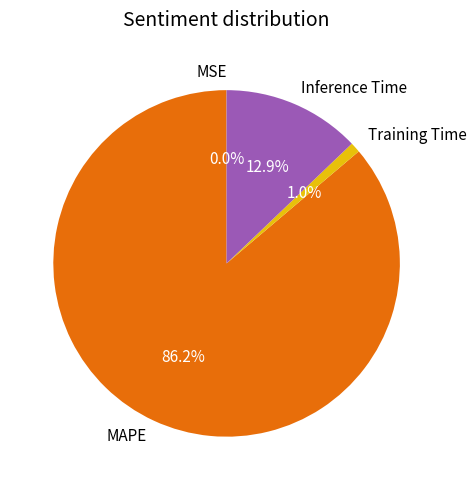

Between Training Time and Inference Time, which is larger?

Inference Time